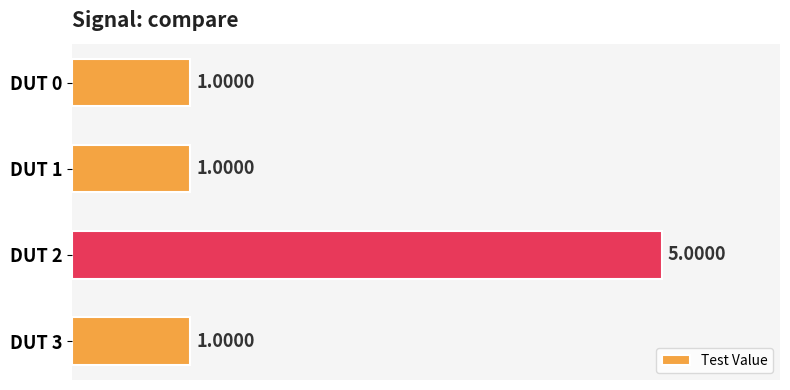

Between DUT 1 and DUT 2, which is larger?

DUT 2